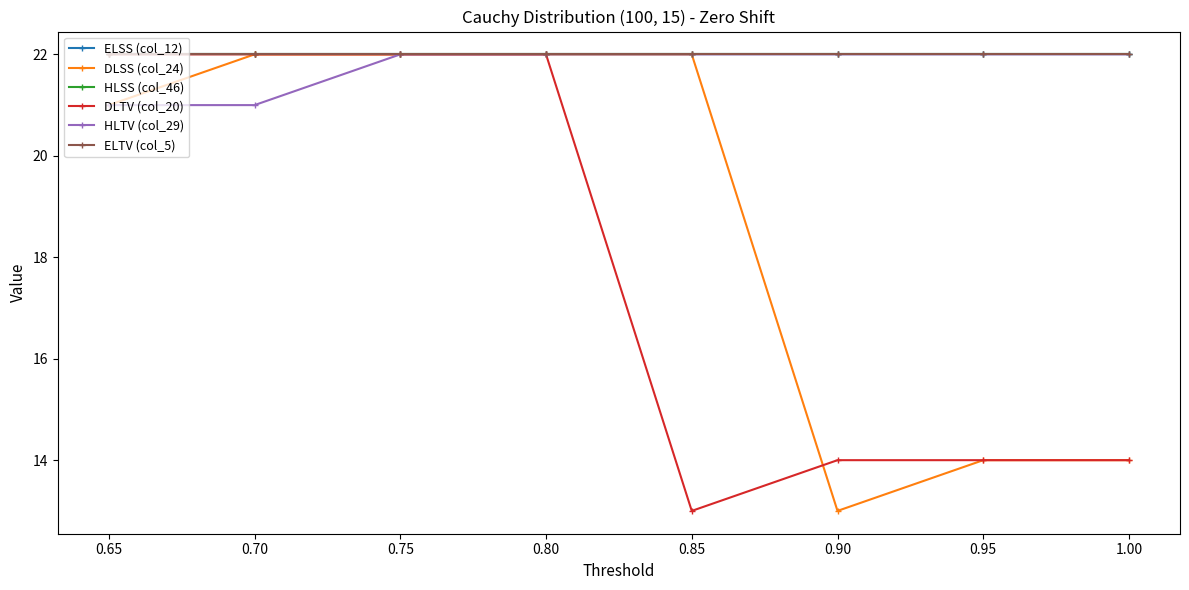

What is the approximate value of DLSS (col_24) at 0.75?

22